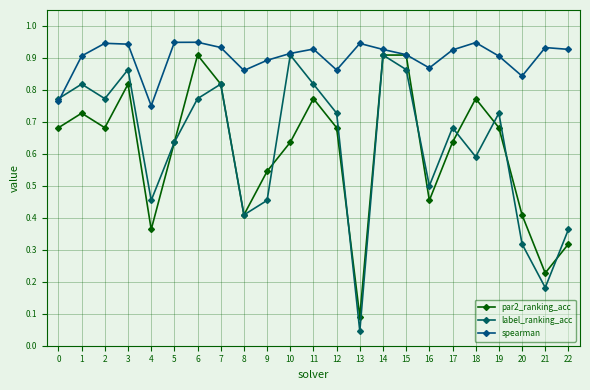

What is the value of the spearman point at the 14th from the left?

0.9